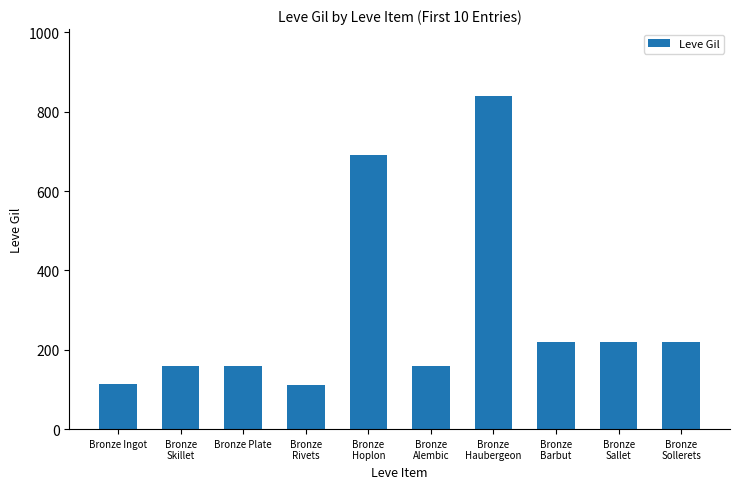

Which label corresponds to the largest value in the chart?

Bronze
Haubergeon